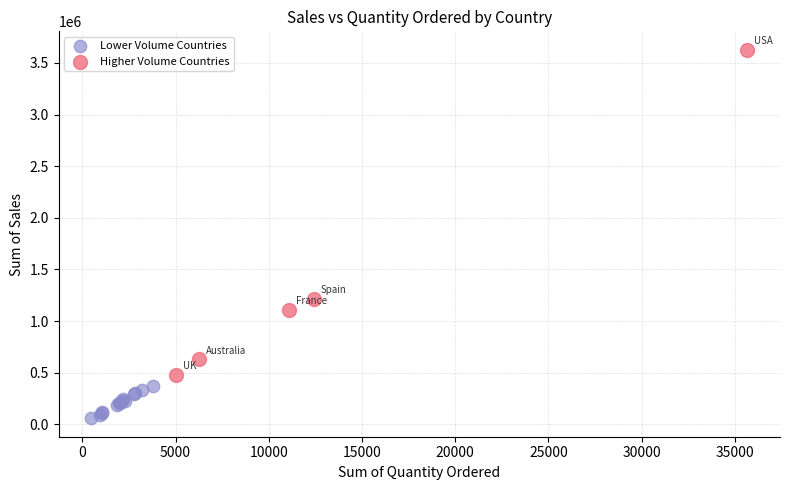

Which series has the largest Y range (max minus min)?

Higher Volume Countries